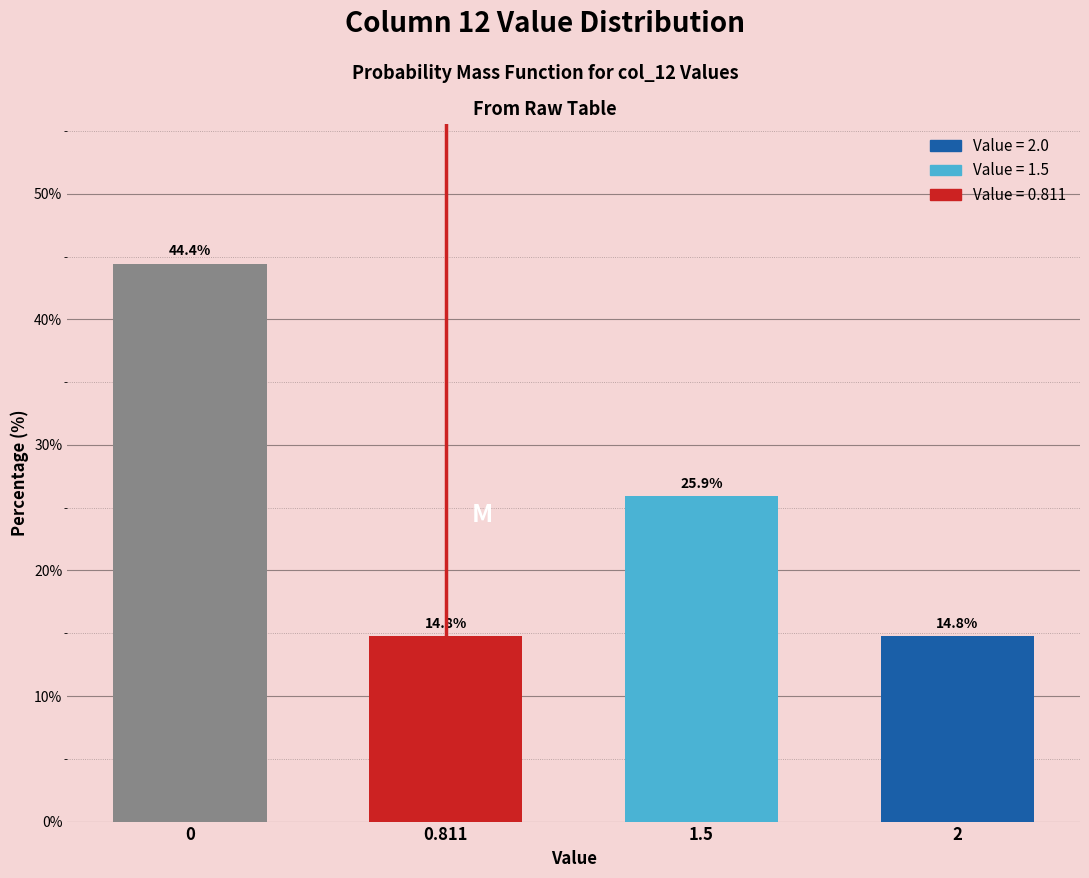

Reading left to right, list all the values displayed in this chart.

0=44.4	0.811=14.8	1.5=25.9	2=14.8